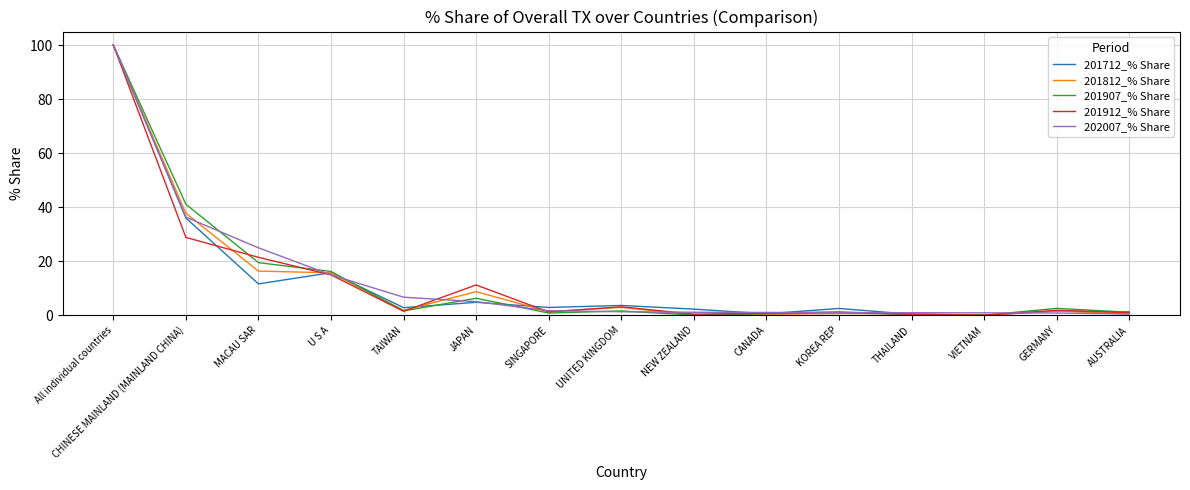

True or false: 201712_% Share has more than 2 interior local peaks.

True